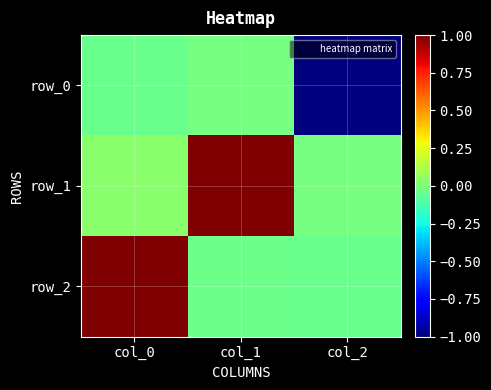

Reading left to right, transcribe all the data shown in this chart.

row_0: -0.0	-0.0	-1.0
row_1: 0.0	1.0	-0.0
row_2: 1.0	-0.0	-0.0